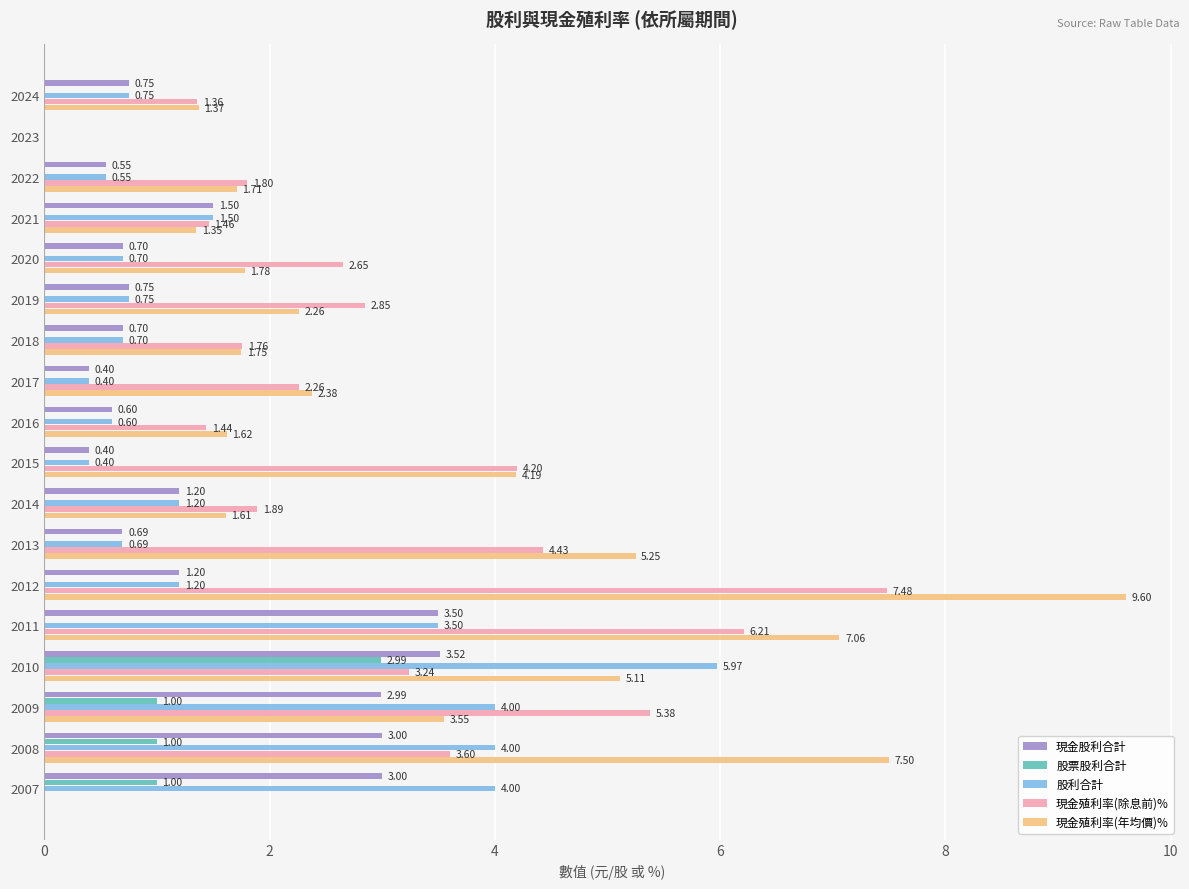

What is the average value of the 股票股利合計 series?

0.3